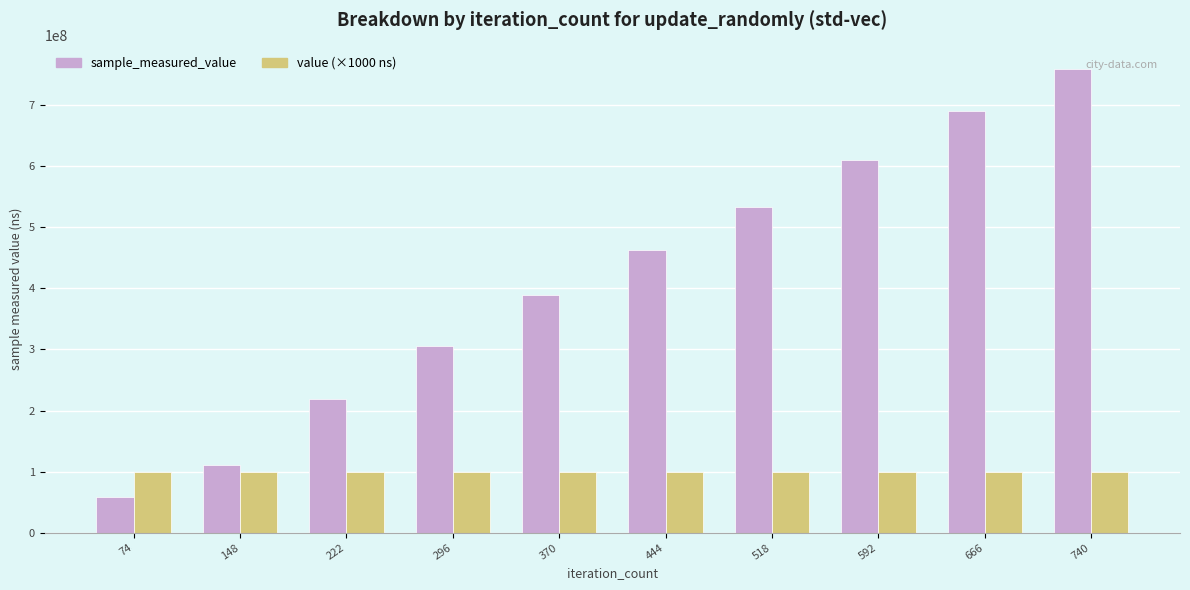

Is it true that sample_measured_value equals 336960918 at 222?

False